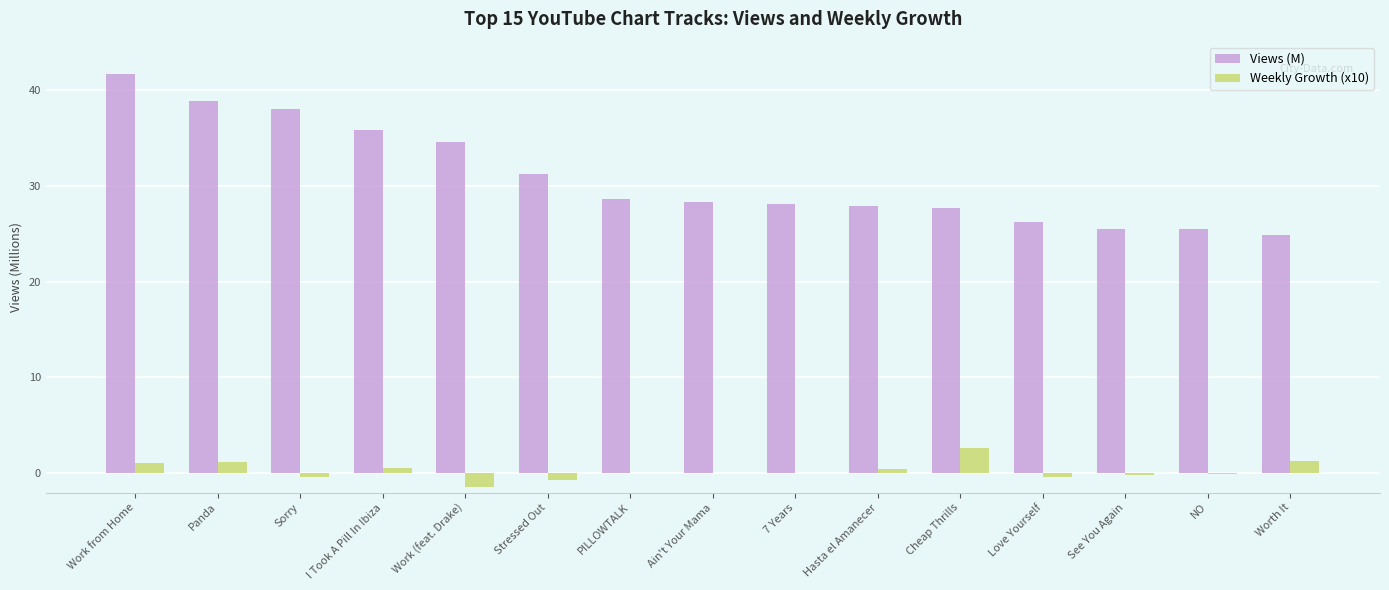

What value does the Views (M) series have at Cheap Thrills?

27.7